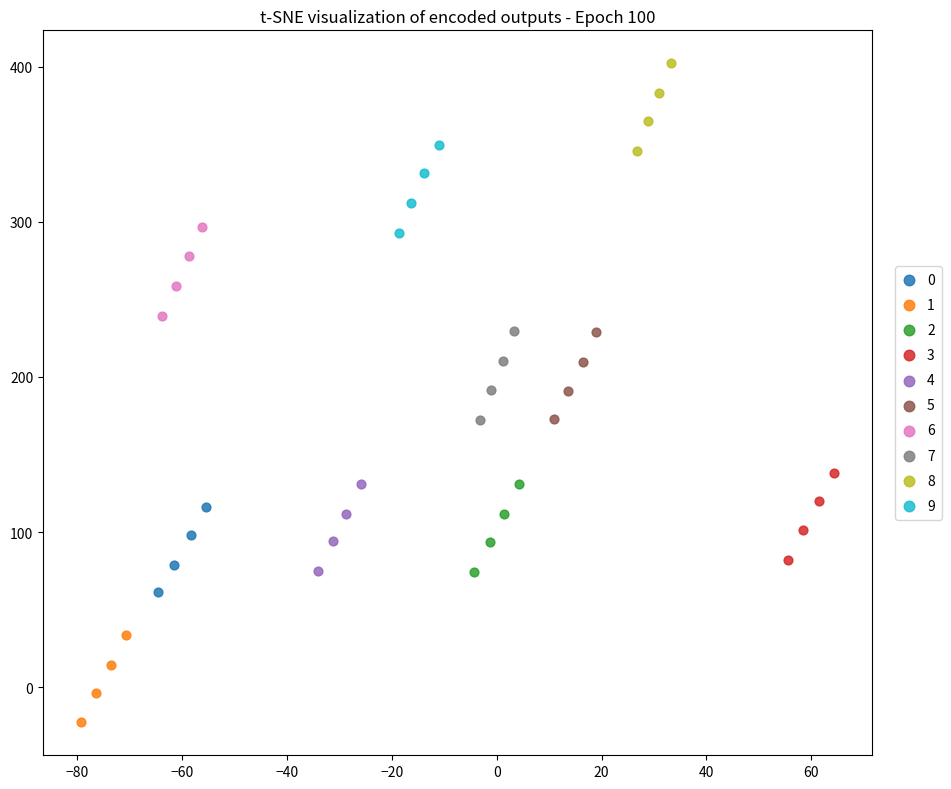

Which series has the widest spread of Y values?

7